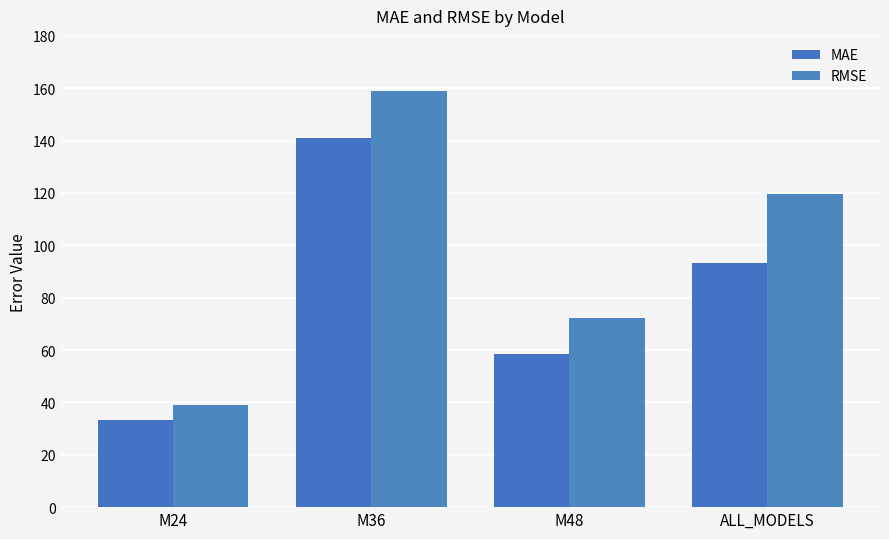

The value of RMSE at M48 is 101.7. True or false?

False